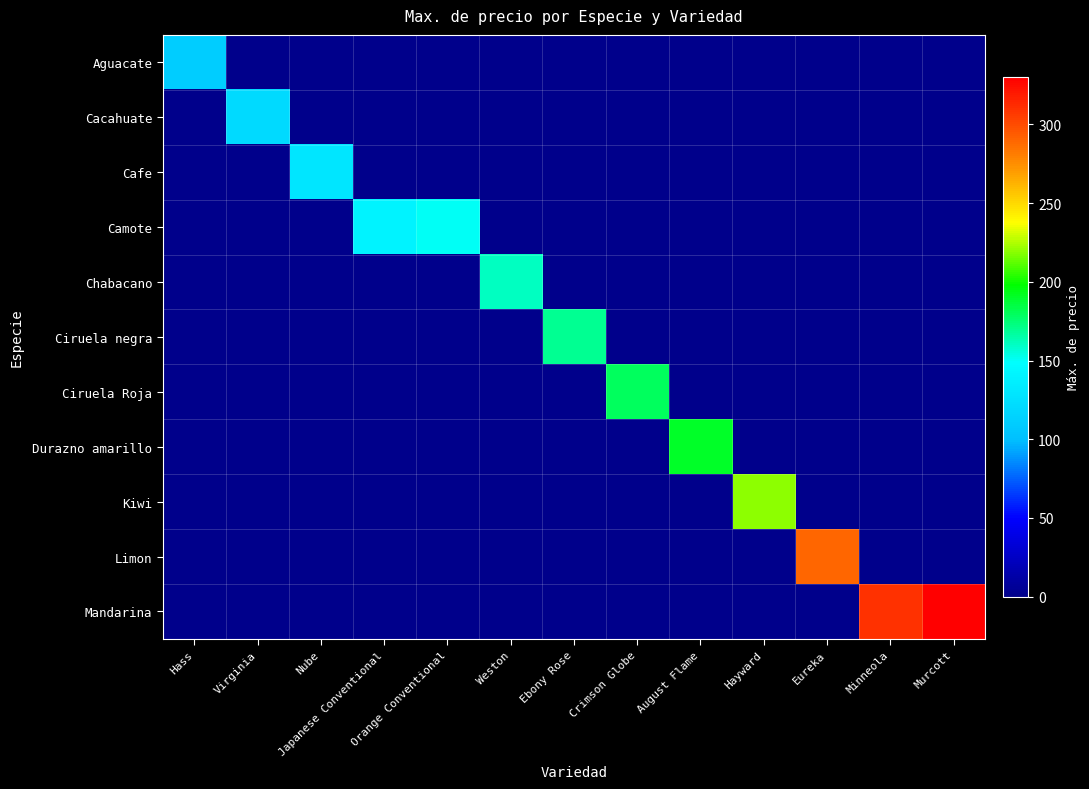

Rank the series by their maximum value, from lowest to highest.

Aguacate, Cacahuate, Cafe, Camote, Chabacano, Ciruela negra, Ciruela Roja, Durazno amarillo, Kiwi, Limon, Mandarina